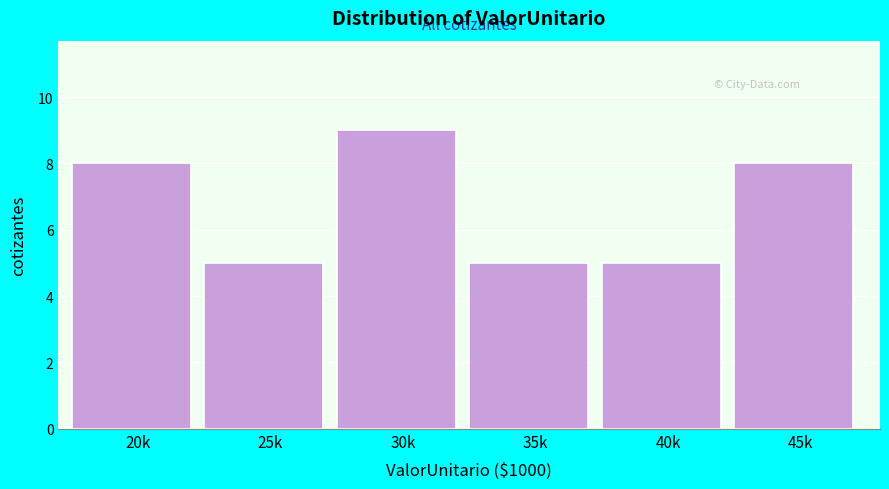

Reading left to right, list all the values displayed in this chart.

8	5	9	5	5	8